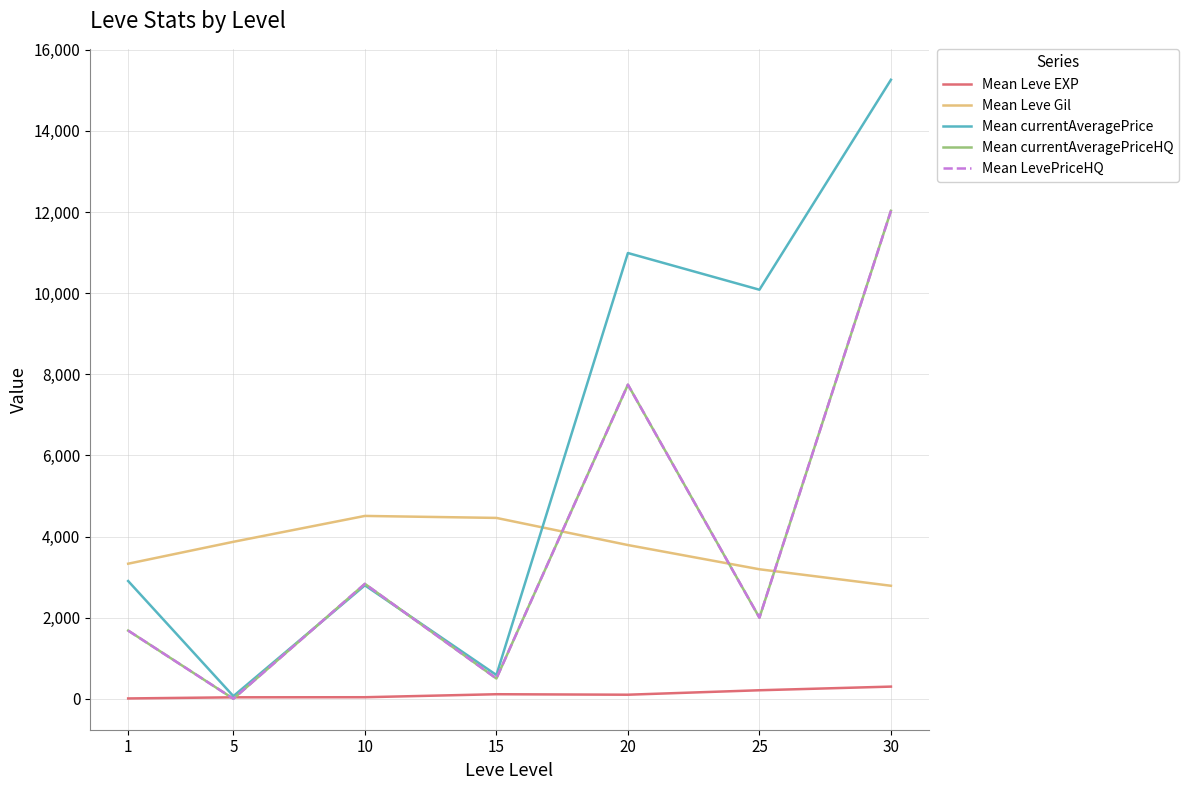

What is the sum of all Mean currentAveragePriceHQ values?

26788